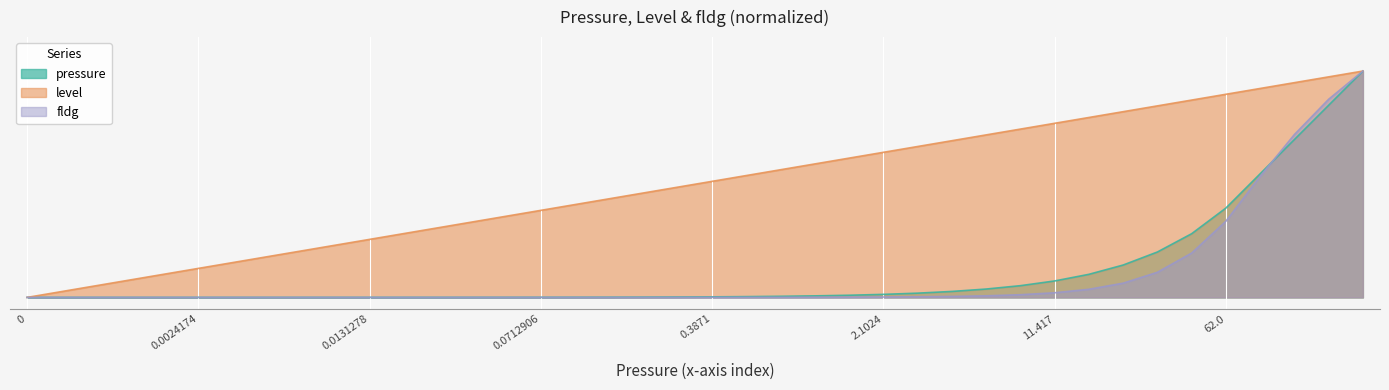

Which series has the widest spread of values?

pressure